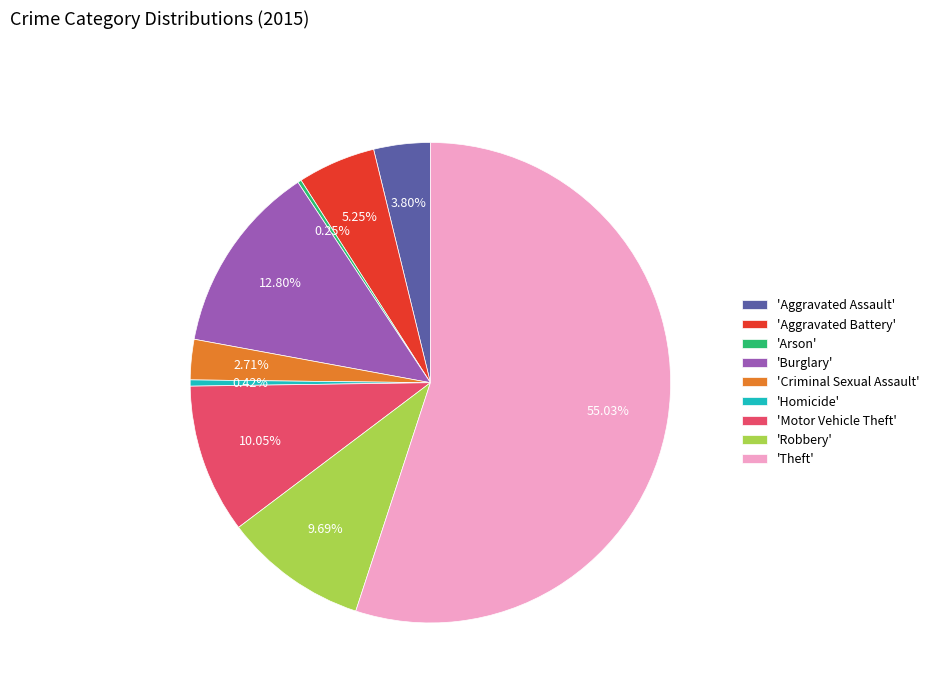

Do 'Aggravated Battery' and 'Theft' together represent more than half of the pie?

Yes